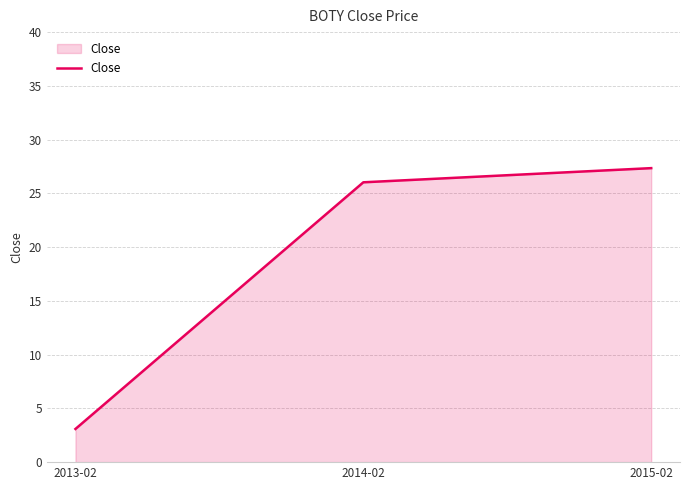

What position from the right is 2014-02?

2